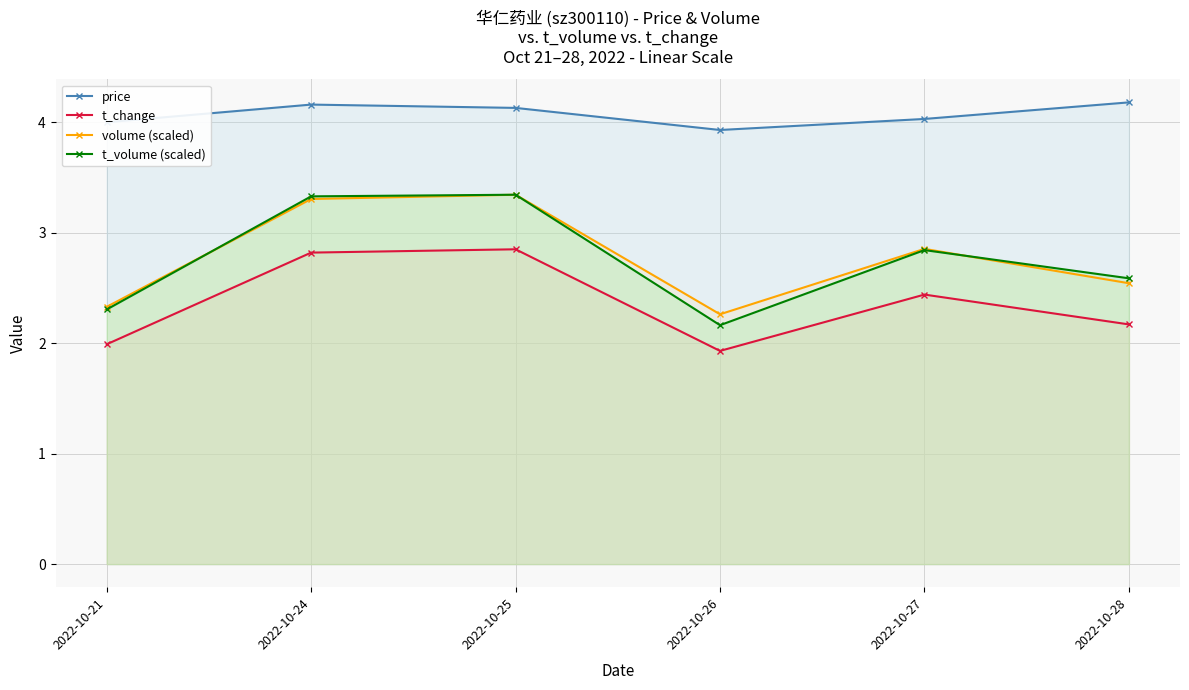

At which label does t_change first exceed 2?

2022-10-24